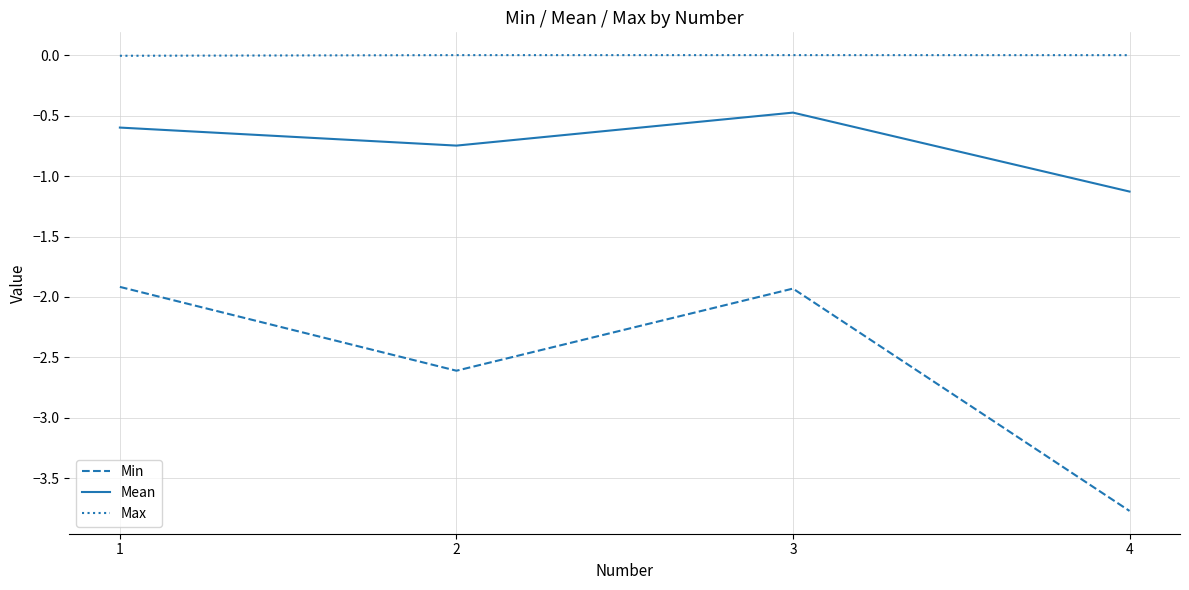

What is the lowest value of the Min series?

-3.8